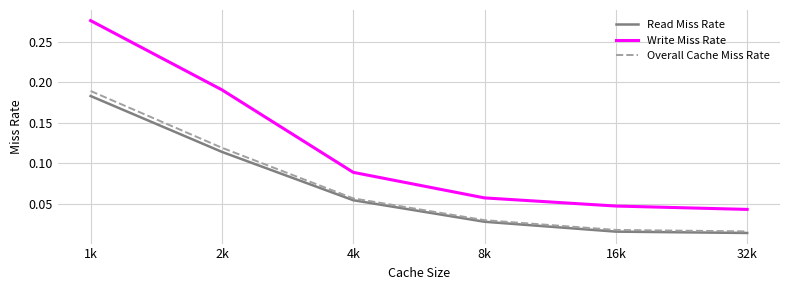

Is this an area chart (filled region under the line)?

No